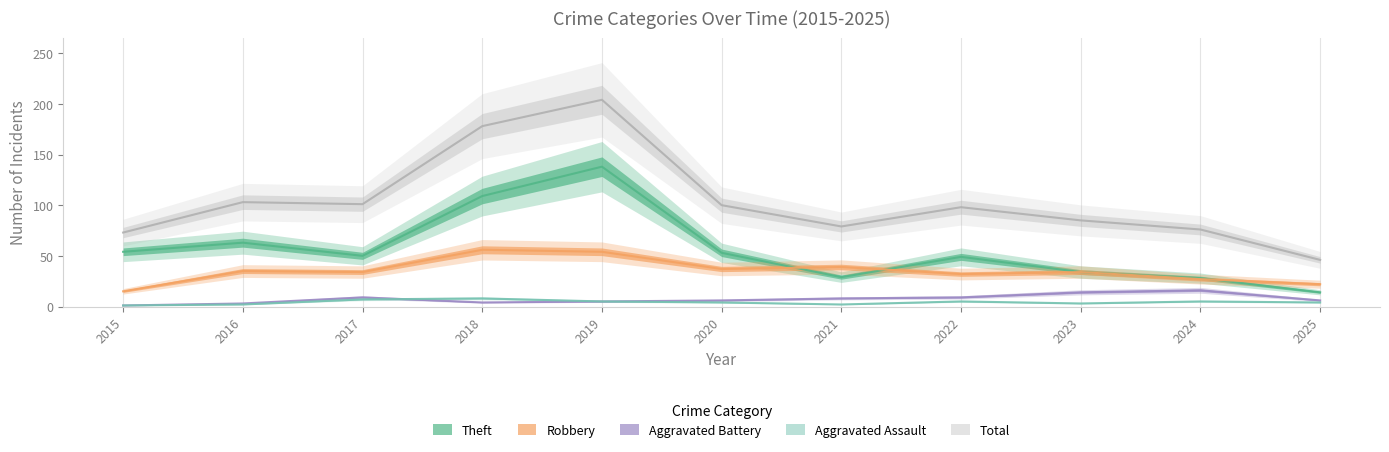

How many lines are shown in the chart?

5